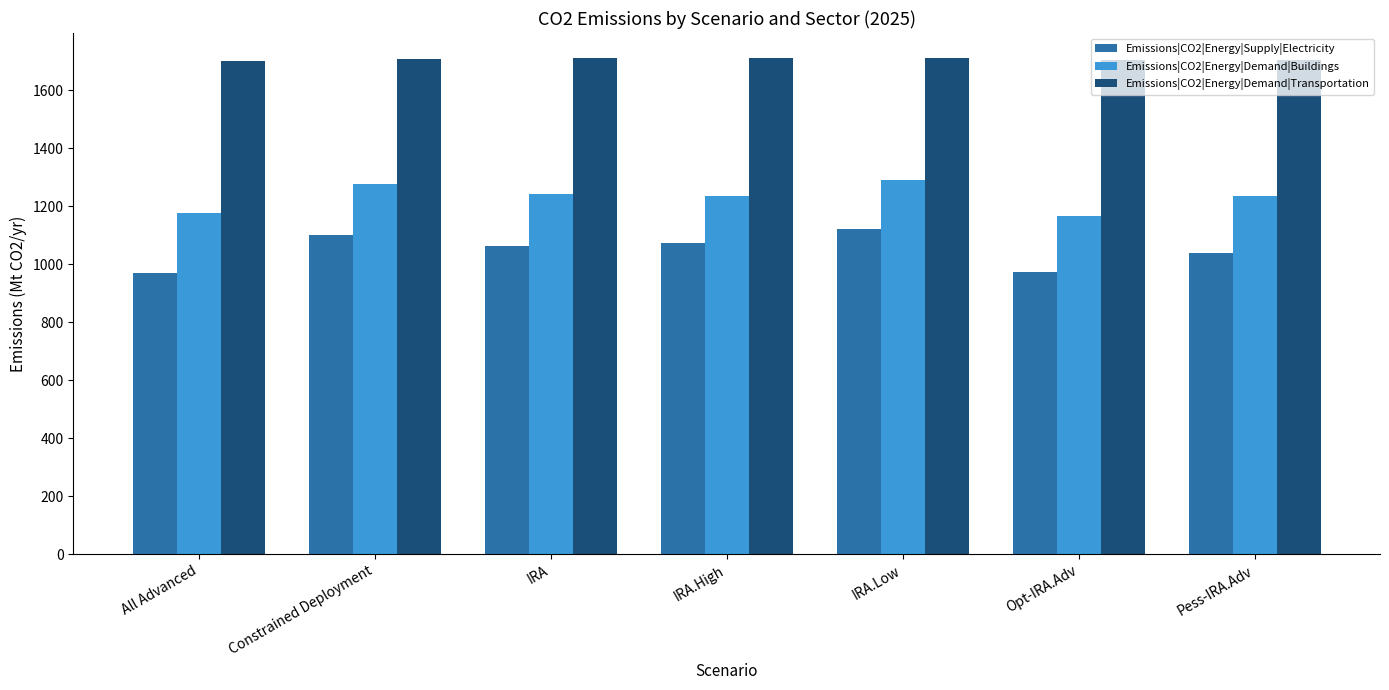

How many bars are there in each group?

3